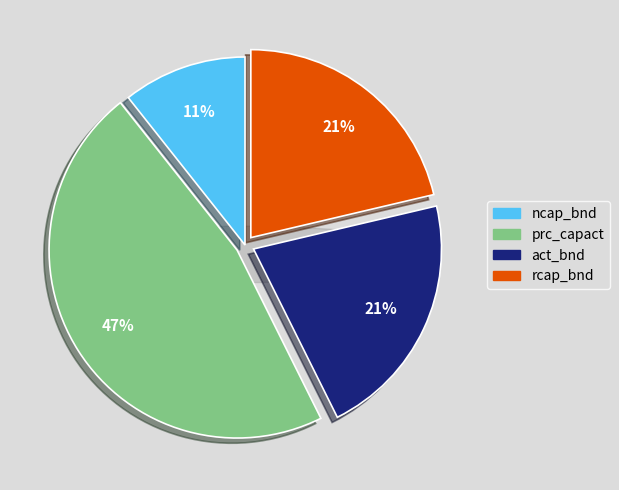

Does ncap_bnd account for over 50% of the chart?

No